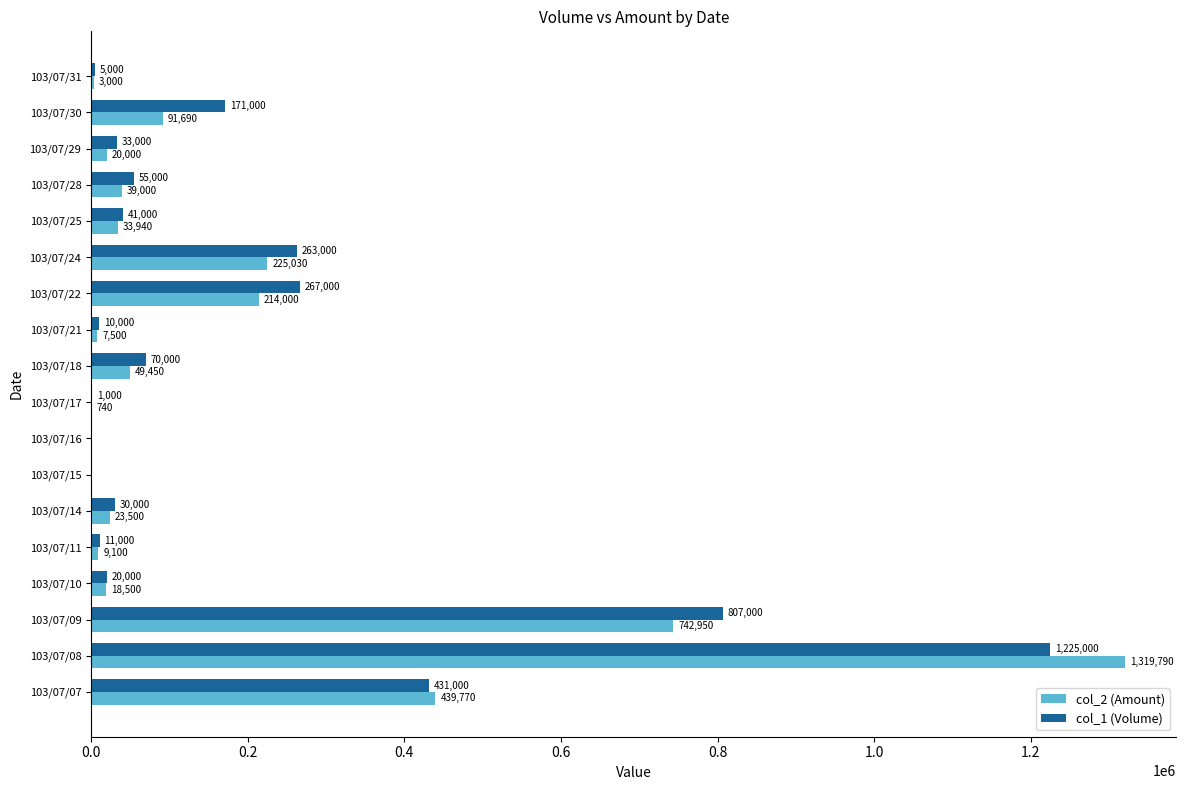

How many categories are shown in the chart?

18